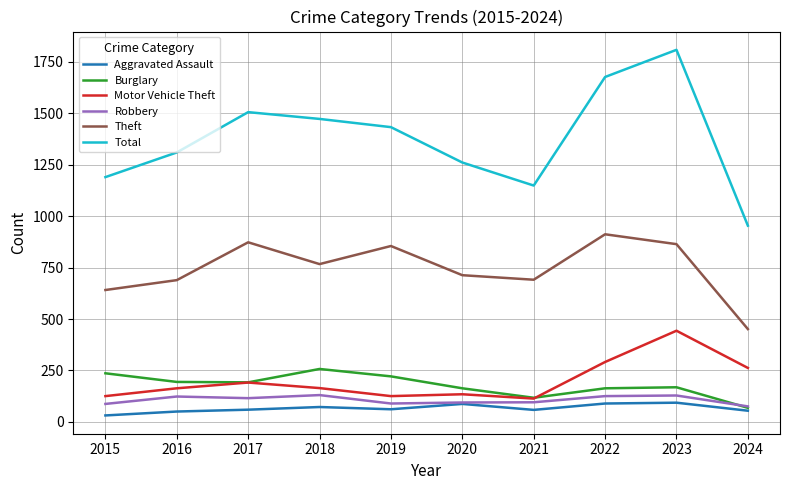

What is the difference between the highest and lowest values at 2019?

1372